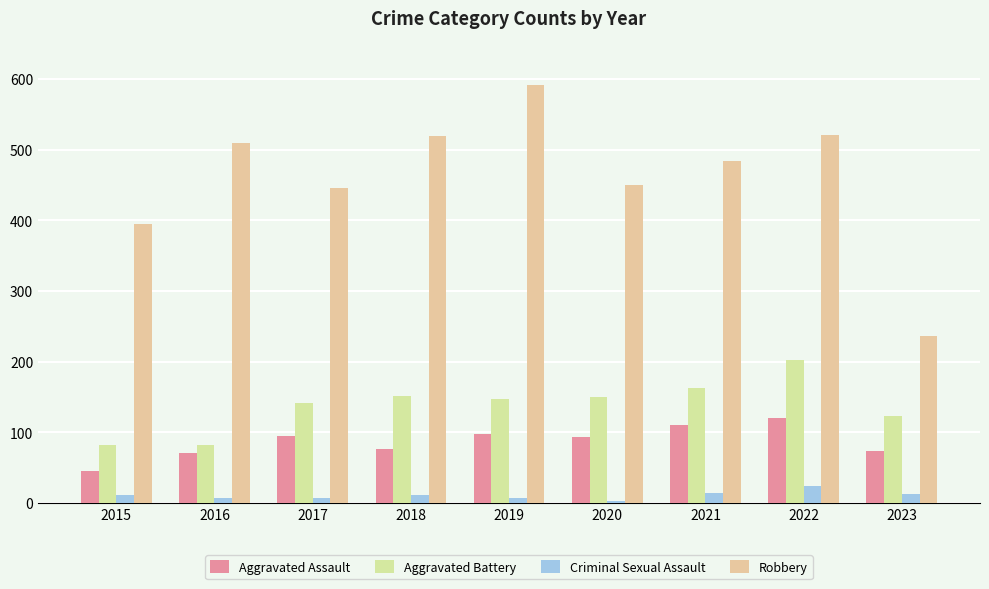

Rank the series at 2016 from highest to lowest value.

Robbery, Aggravated Battery, Aggravated Assault, Criminal Sexual Assault